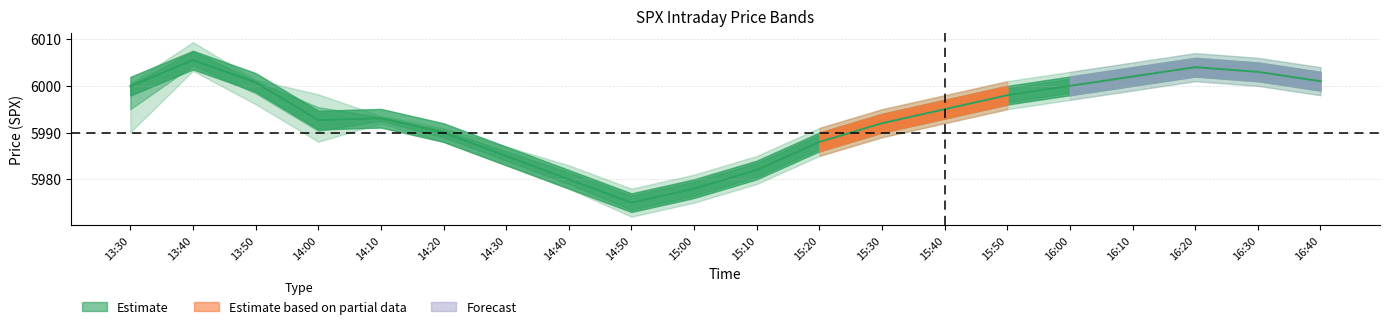

What is the difference between the second highest and second lowest values?

26.0